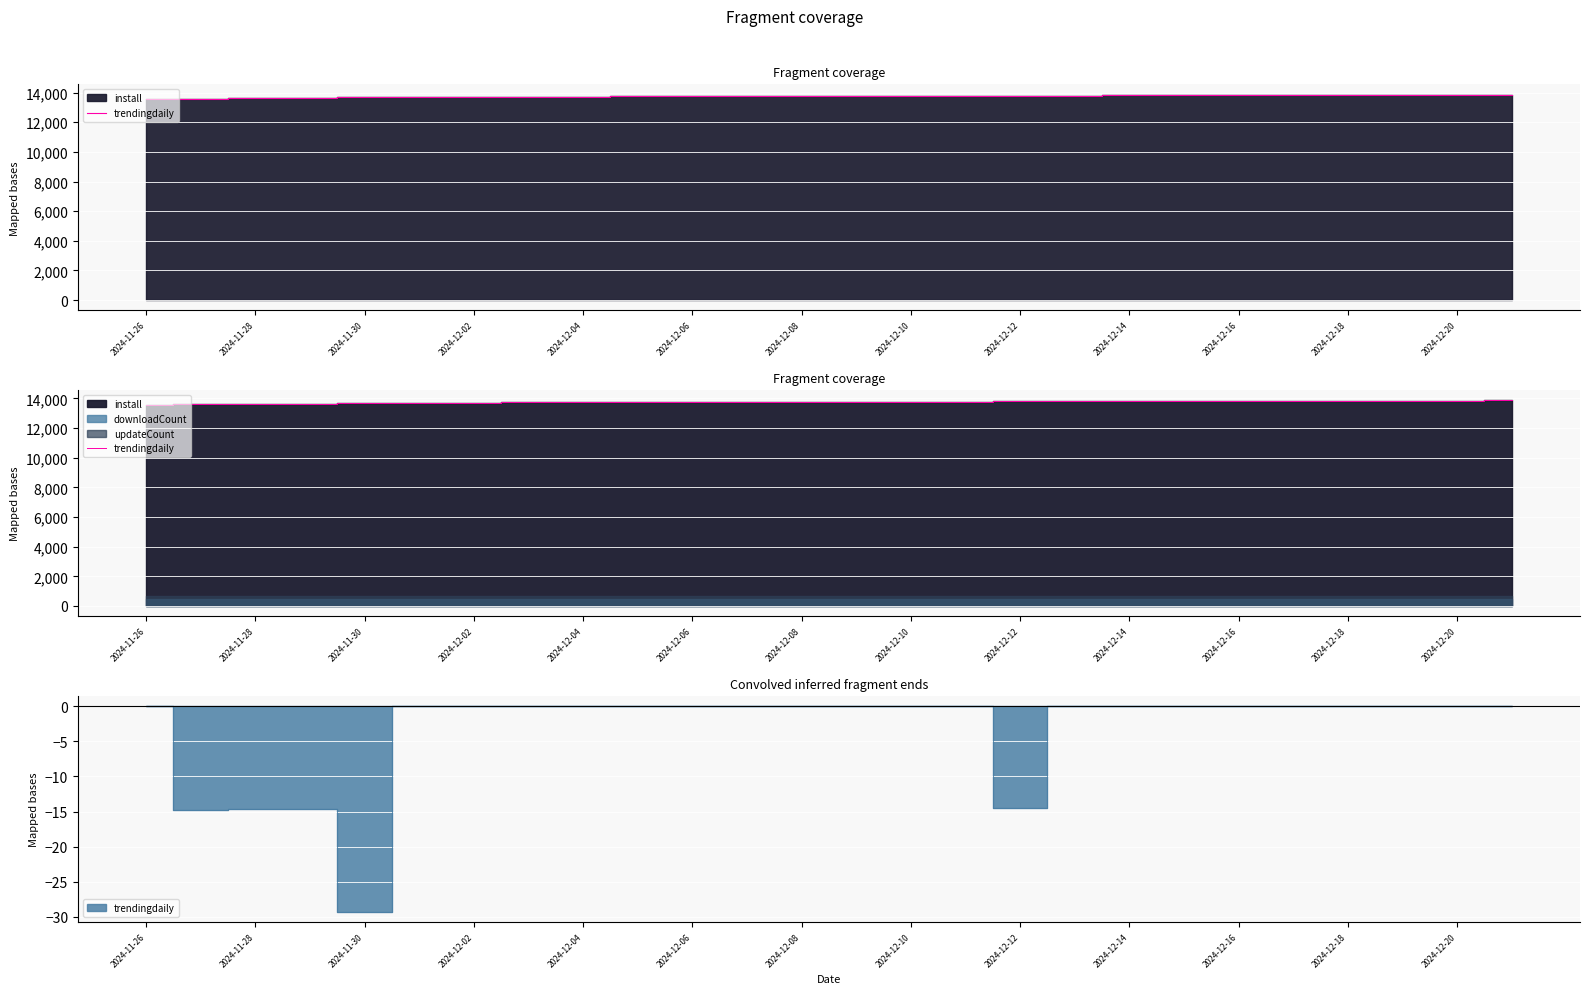

Which label corresponds to the smallest value in the chart?

2024-11-26